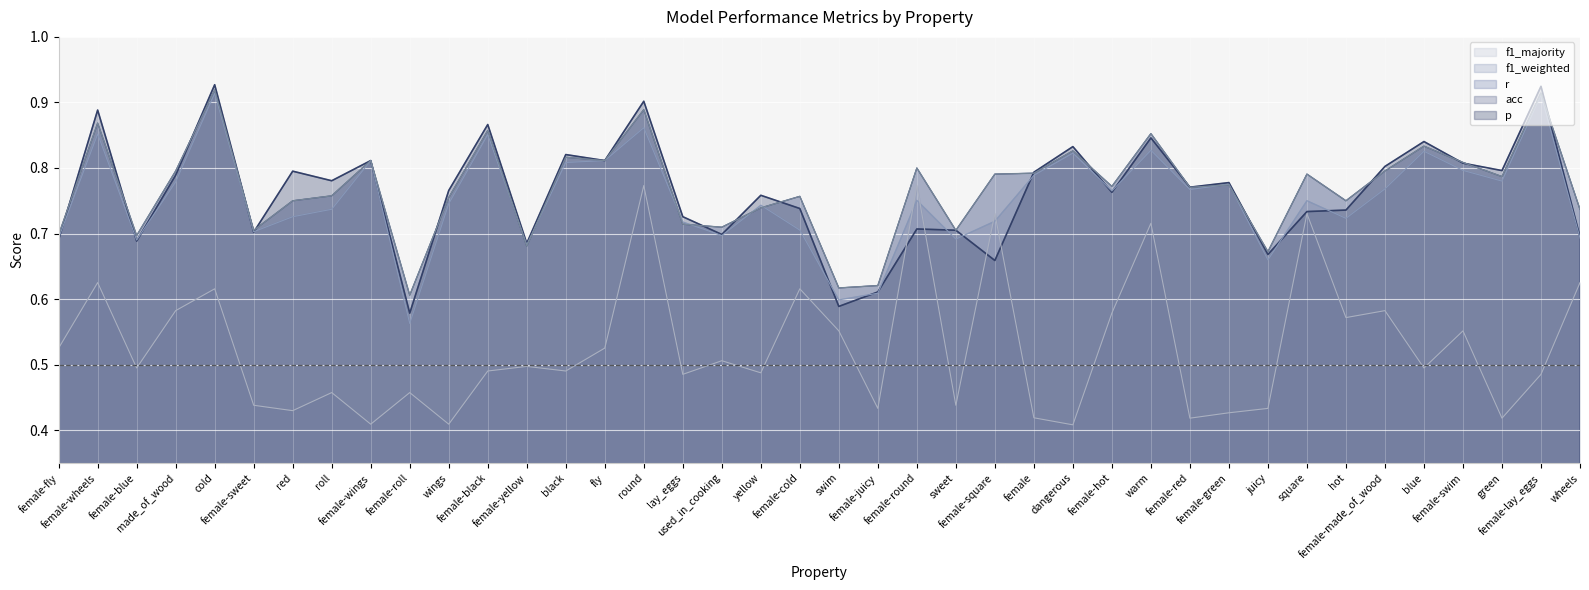

The value of p at round is 0.9. True or false?

True